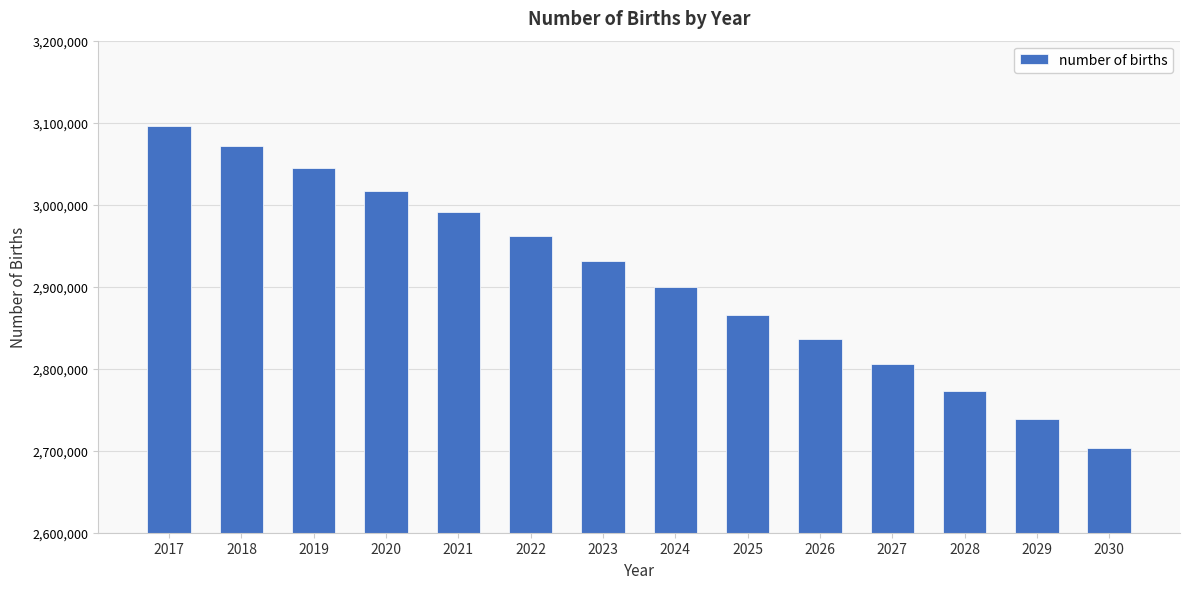

What is the maximum value shown in the chart?

3095470